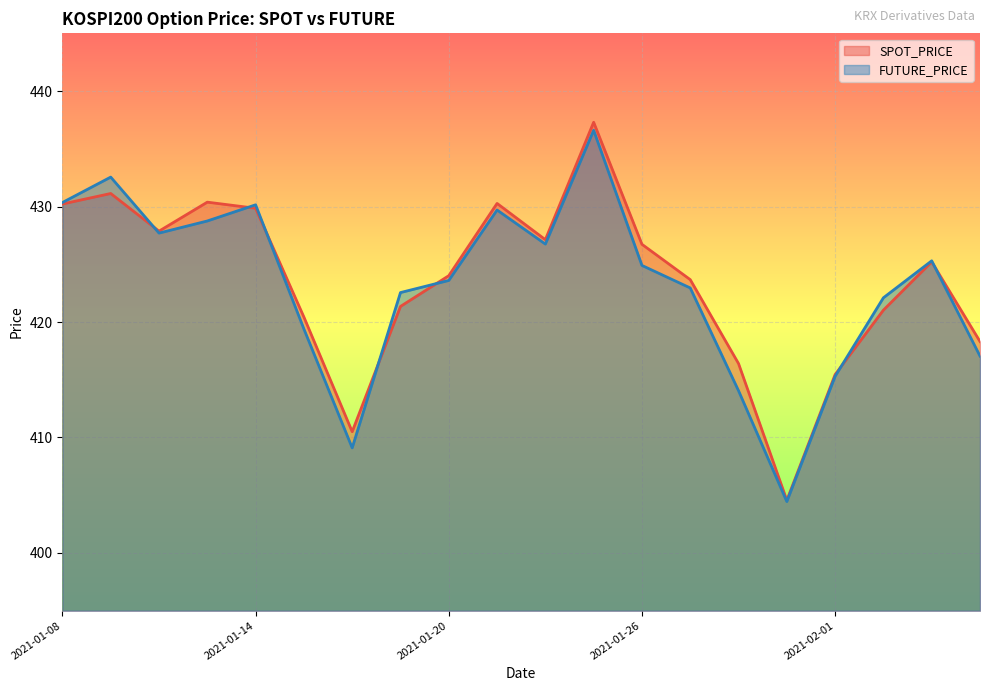

Reading right to left, what are all the values shown in this chart?

SPOT_PRICE: 2021-02-04=418.3	2021-02-03=425.2	2021-02-02=421.0	2021-02-01=415.4	2021-01-29=404.6	2021-01-28=416.4	2021-01-27=423.7	2021-01-26=426.7	2021-01-25=437.3	2021-01-22=427.1	2021-01-21=430.3	2021-01-20=424.0	2021-01-19=421.4	2021-01-18=410.5	2021-01-15=420.4	2021-01-14=429.9	2021-01-13=430.4	2021-01-12=427.9	2021-01-11=431.1	2021-01-08=430.2
FUTURE_PRICE: 2021-02-04=417.1	2021-02-03=425.3	2021-02-02=422.1	2021-02-01=415.3	2021-01-29=404.4	2021-01-28=414.1	2021-01-27=422.9	2021-01-26=424.9	2021-01-25=436.6	2021-01-22=426.8	2021-01-21=429.7	2021-01-20=423.6	2021-01-19=422.6	2021-01-18=409.1	2021-01-15=419.4	2021-01-14=430.1	2021-01-13=428.8	2021-01-12=427.7	2021-01-11=432.6	2021-01-08=430.4